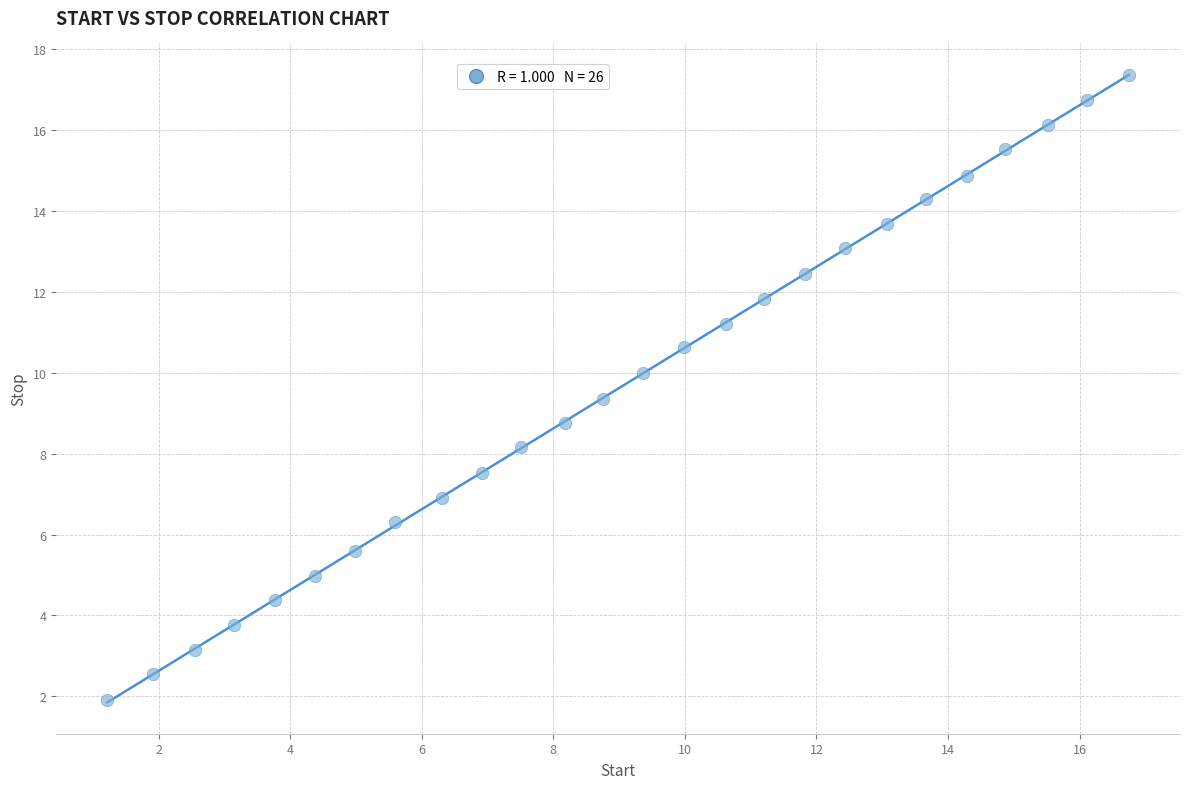

What is the range of X values (max minus min)?

15.5